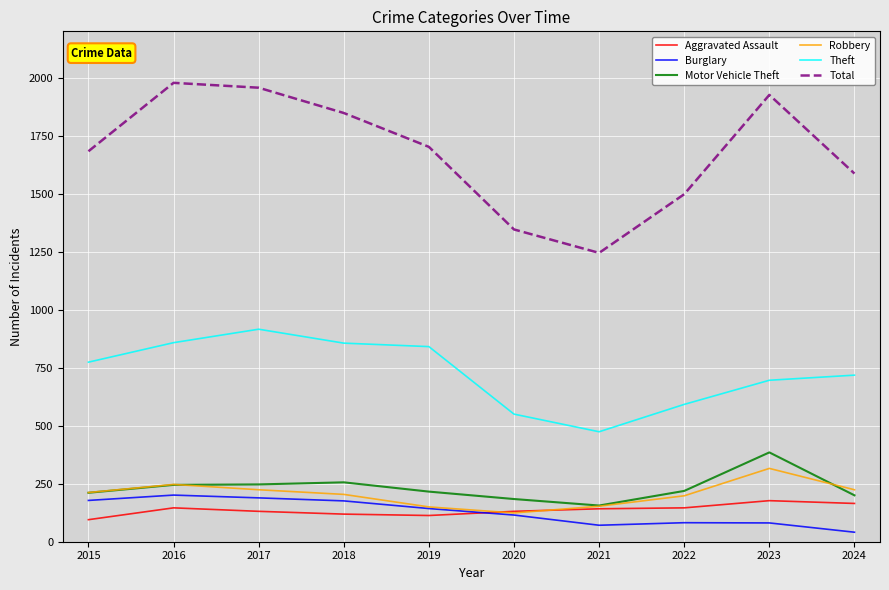

Count the number of categories in the chart.

10